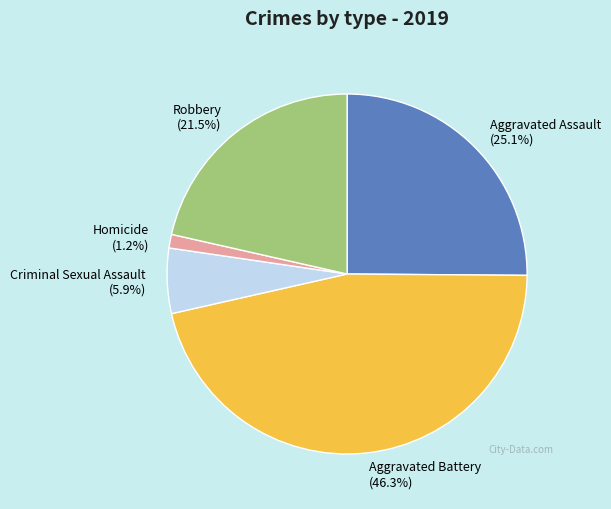

To the nearest percent, what percentage of the pie is Homicide?

1%